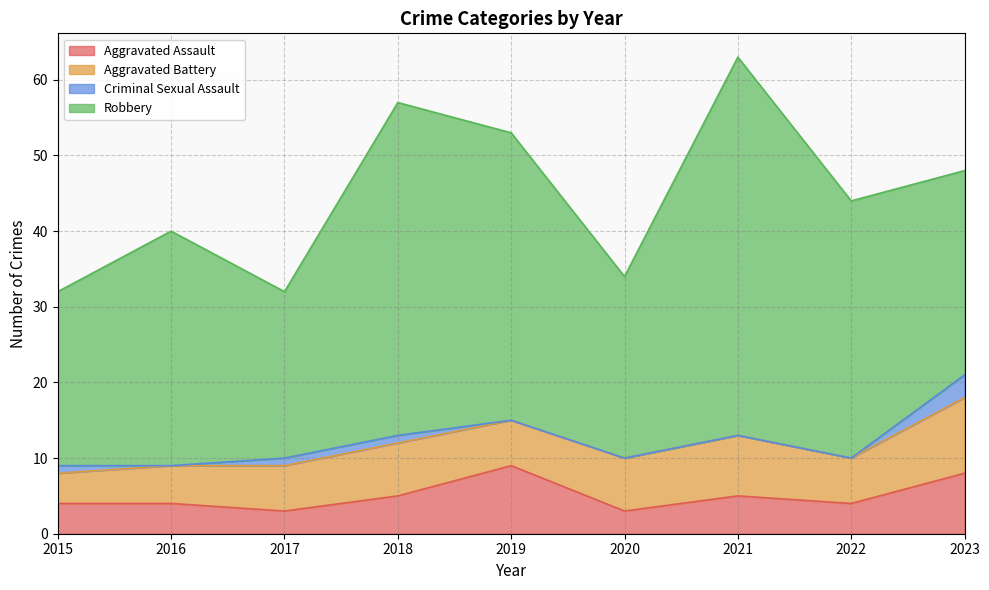

Reading left to right, what are all the values shown in this chart?

Aggravated Assault: 2015=4	2016=4	2017=3	2018=5	2019=9	2020=3	2021=5	2022=4	2023=8
Aggravated Battery: 2015=4	2016=5	2017=6	2018=7	2019=6	2020=7	2021=8	2022=6	2023=10
Criminal Sexual Assault: 2015=1	2016=0	2017=1	2018=1	2019=0	2020=0	2021=0	2022=0	2023=3
Robbery: 2015=23	2016=31	2017=22	2018=44	2019=38	2020=24	2021=50	2022=34	2023=27